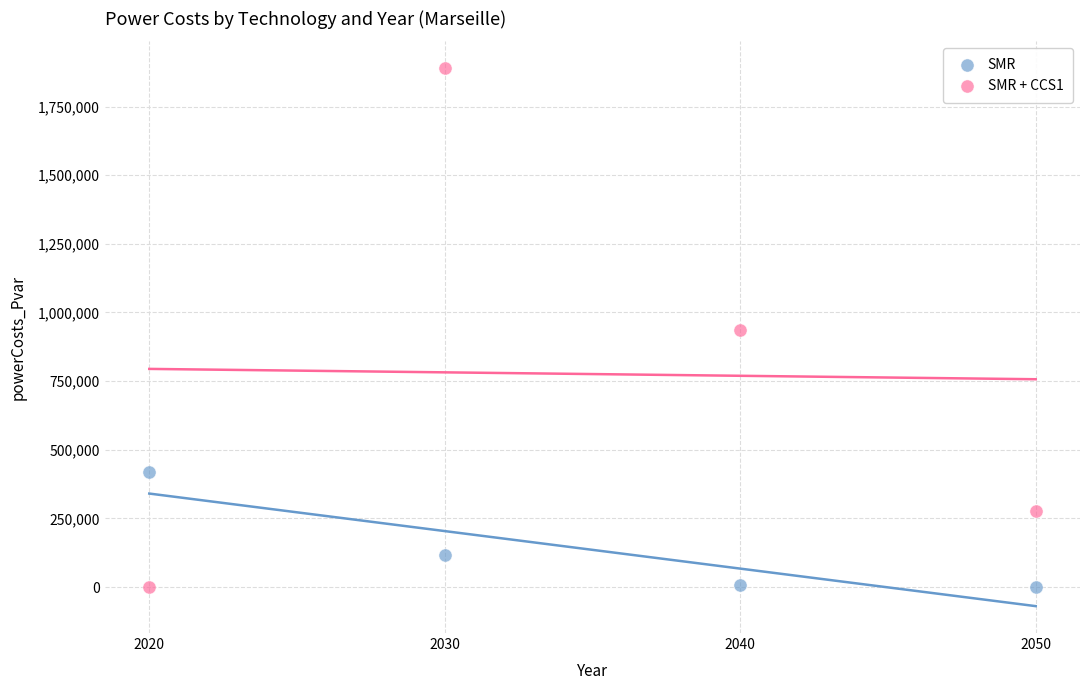

In the SMR series, what Y value is closest to 209612?

115855.5